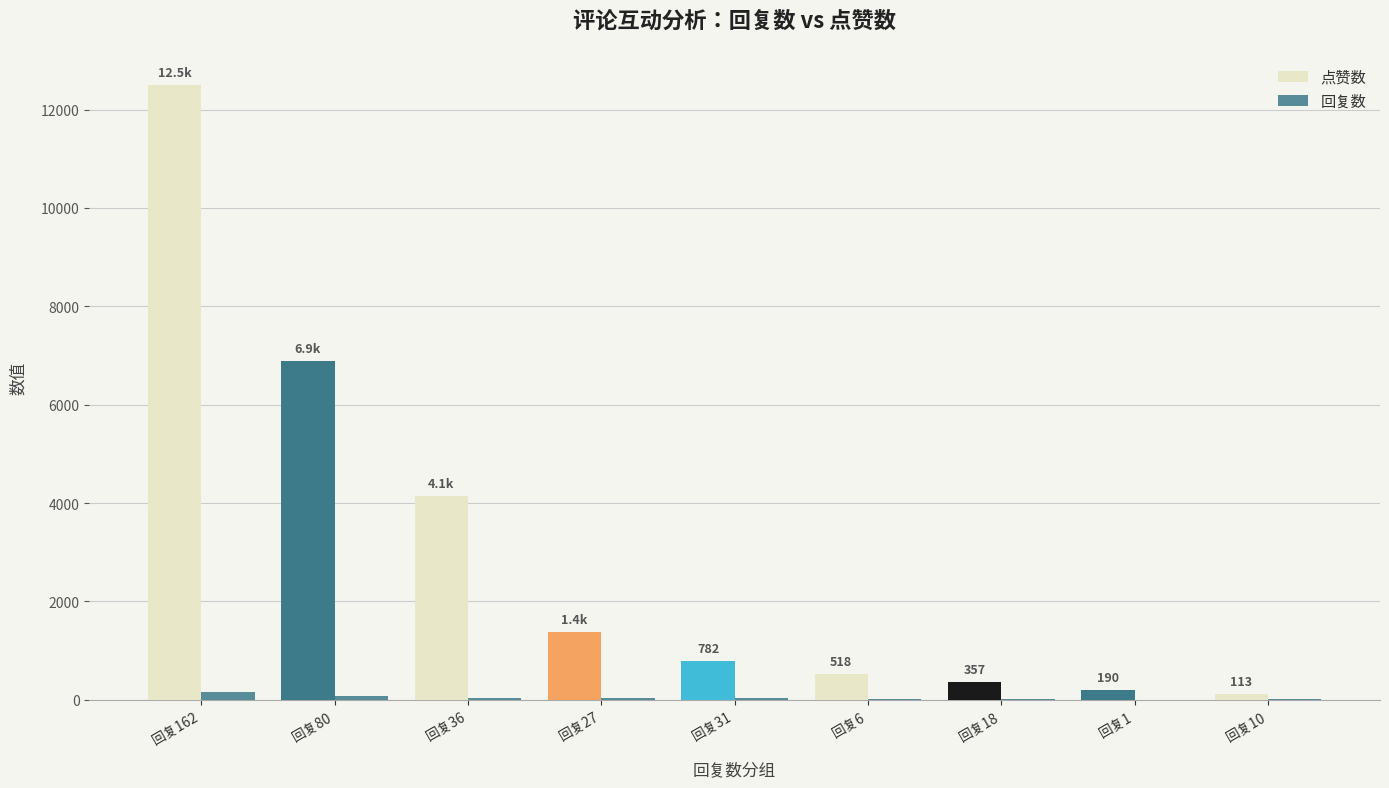

What position from the right is 回复18?

3